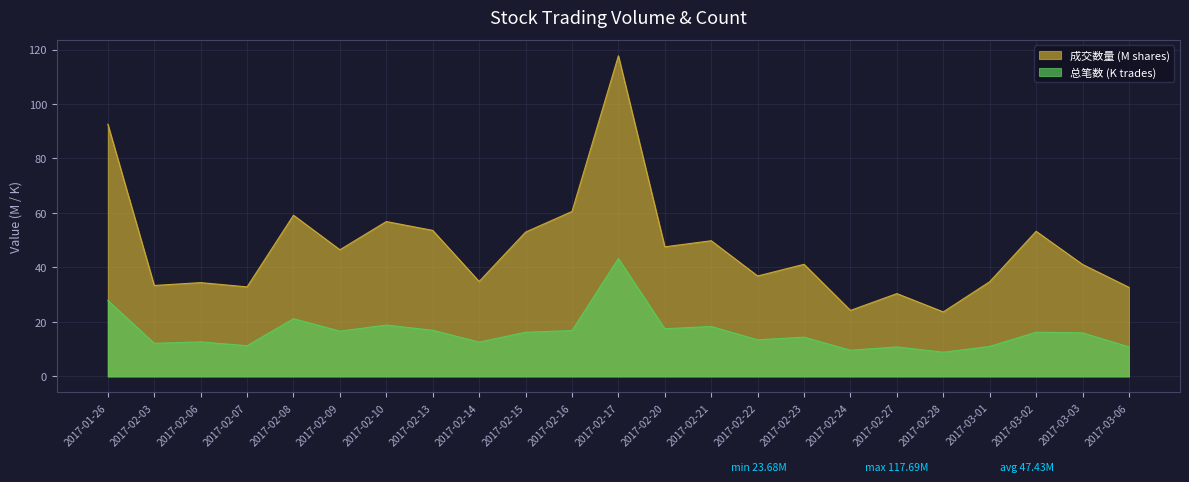

Does the chart have visible grid lines?

Yes